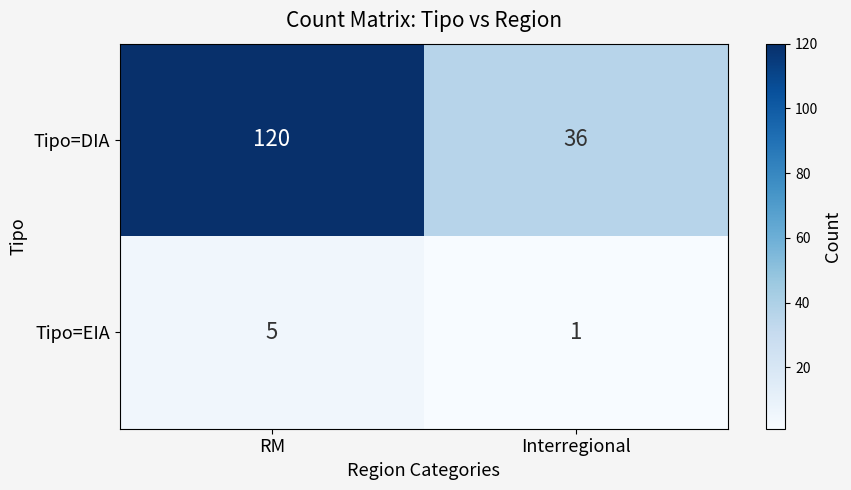

At RM, list the series in order from smallest to largest.

Tipo=EIA, Tipo=DIA